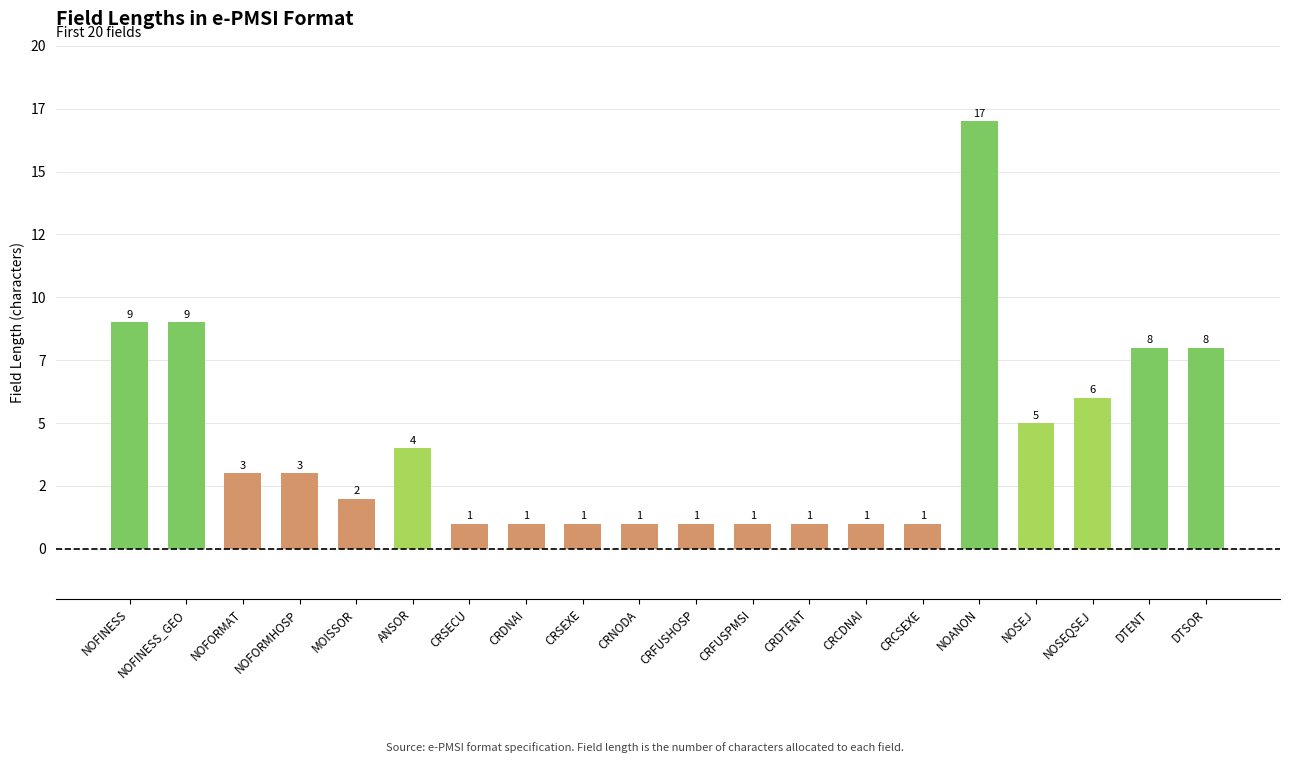

Are the bars horizontal?

No